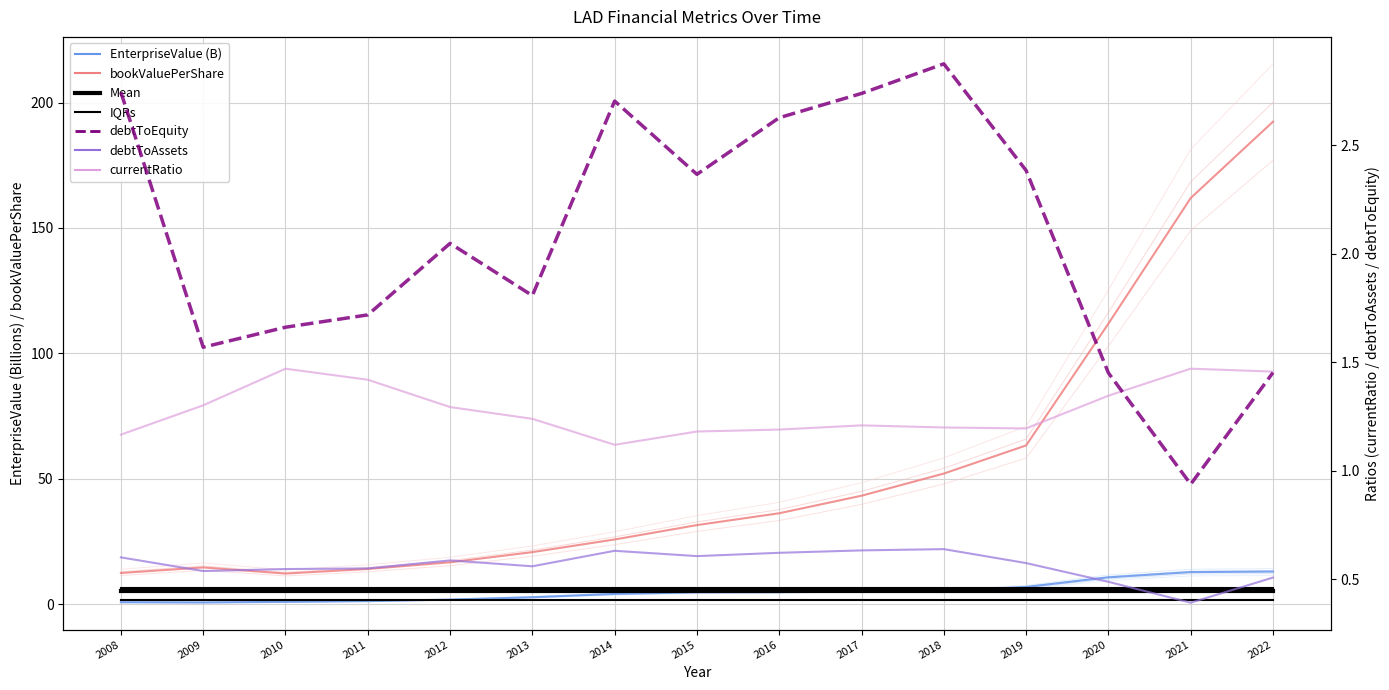

Is the value of bookValuePerShare at 2013 greater than the value of debtToEquity at 2022?

Yes